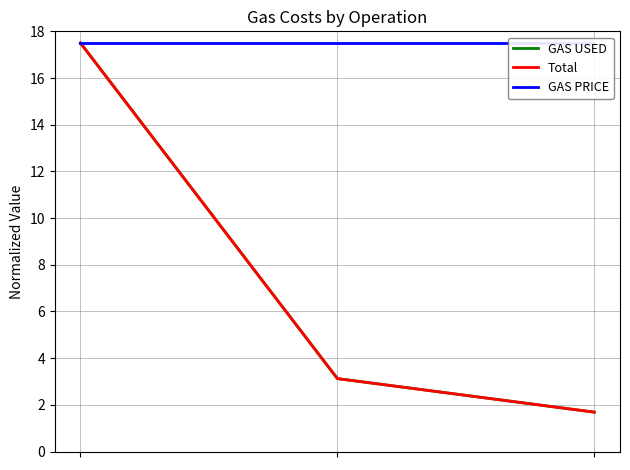

What is the difference between the maximum and minimum values in the GAS USED series?

15.8